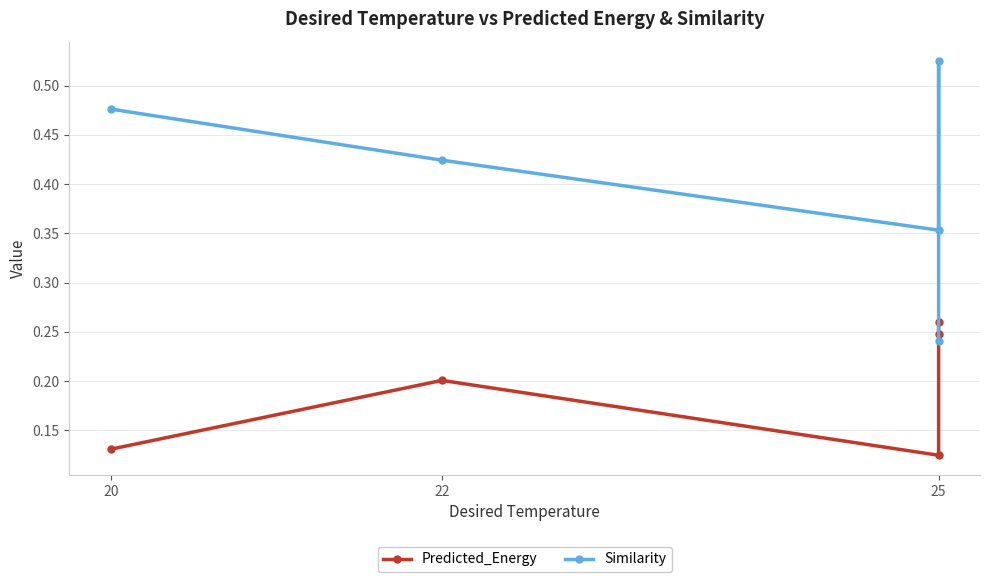

The Similarity series shows 0.5 at 20. True or false?

True